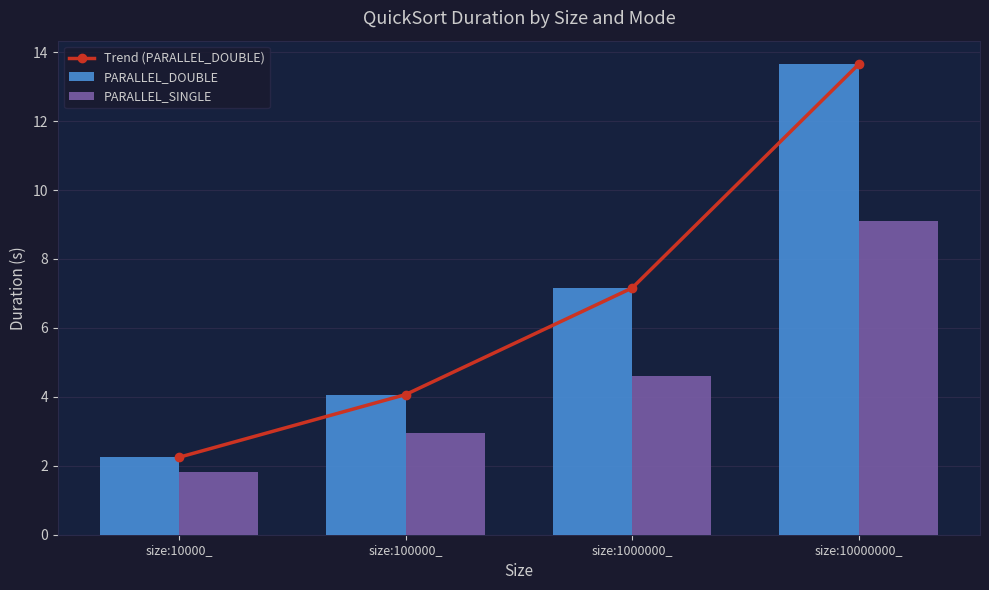

At which category is the sum across all series the highest?

size:10000000_